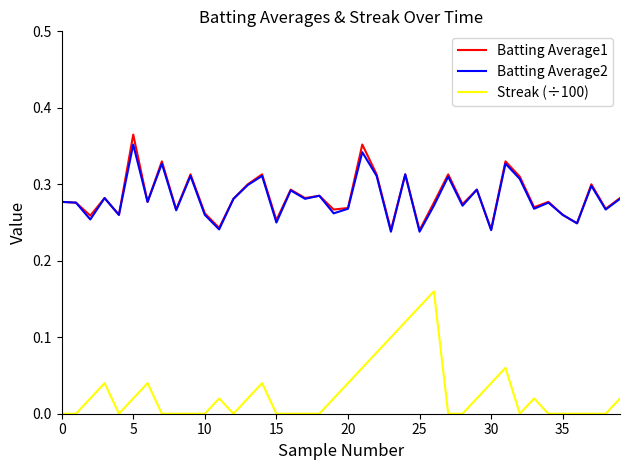

Which series has the largest range (max minus min)?

Streak (÷100)